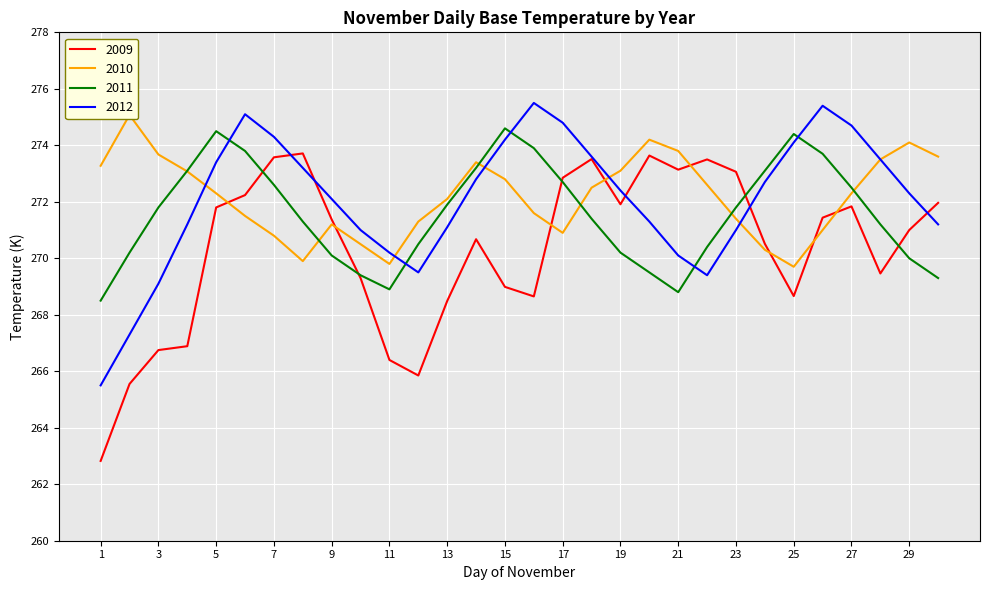

At which category does 2010 reach its first local valley?

8